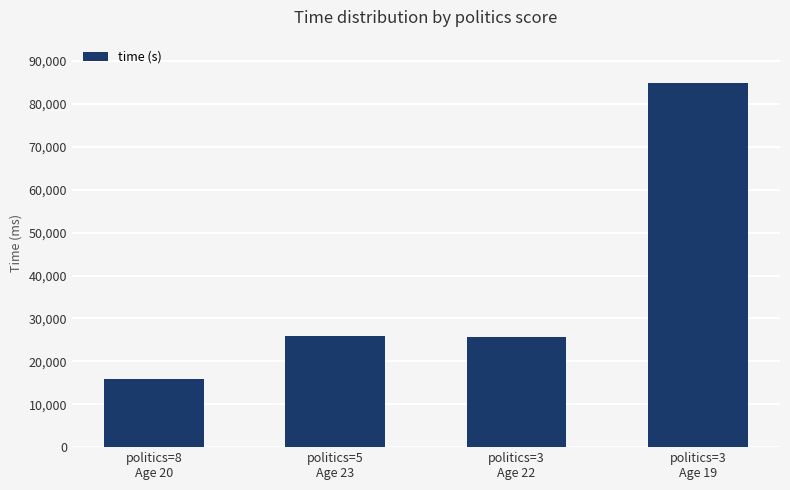

Are the bars grouped side by side (vs. stacked)?

No